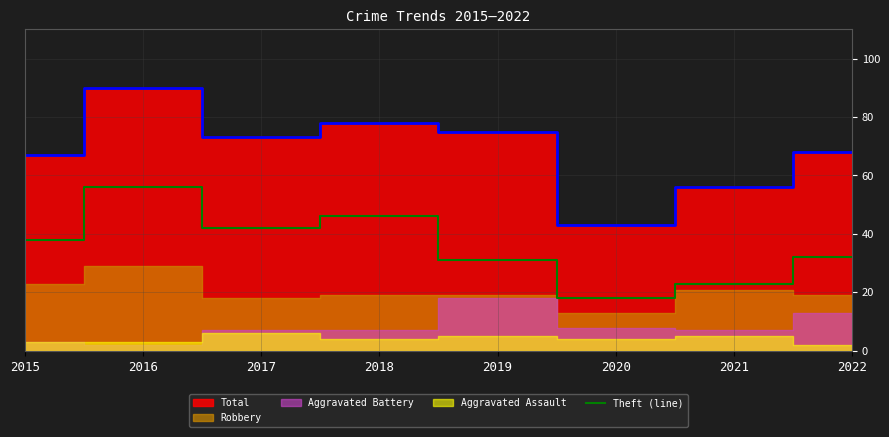

Which category has the lowest value in the Theft (line) series?

2020